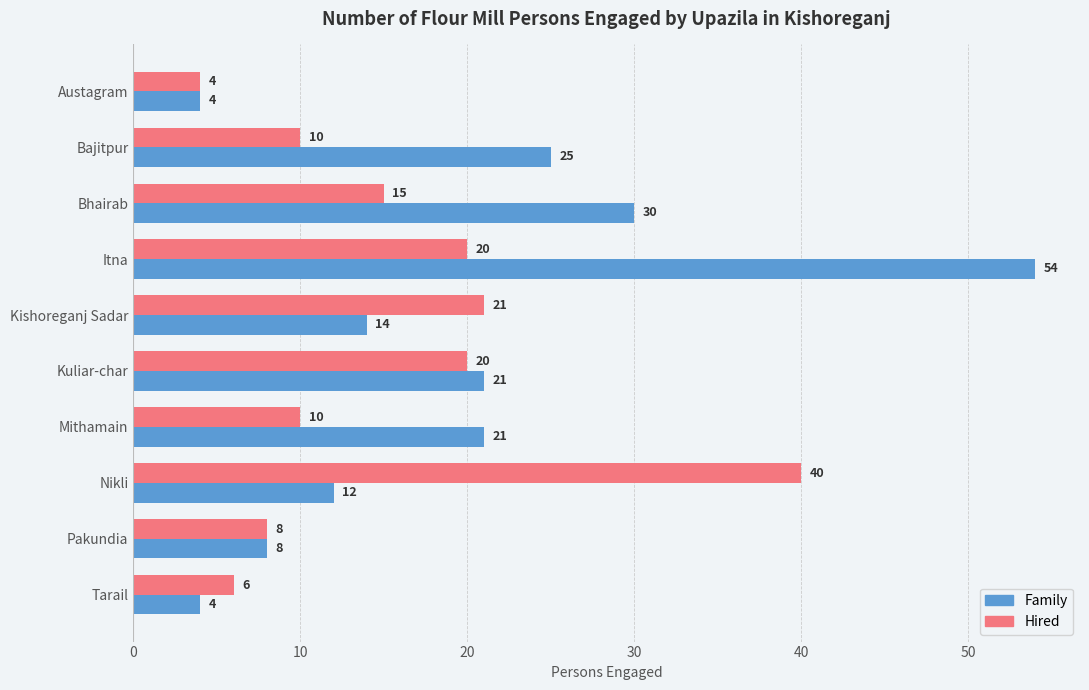

What is the greatest value displayed?

54